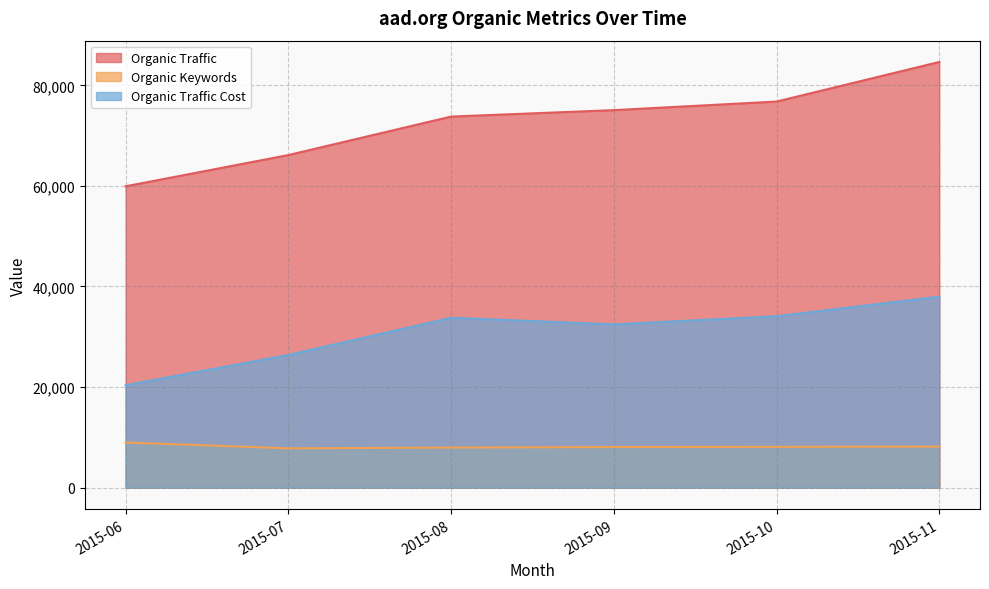

How many lines are shown in the chart?

3